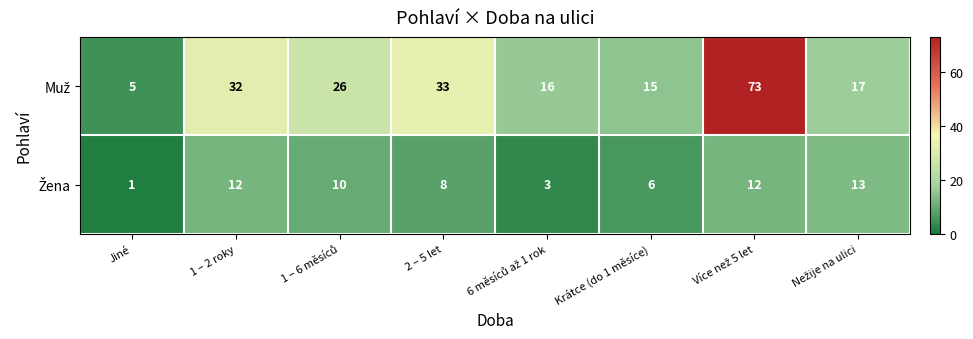

What is the maximum value shown in the chart?

73